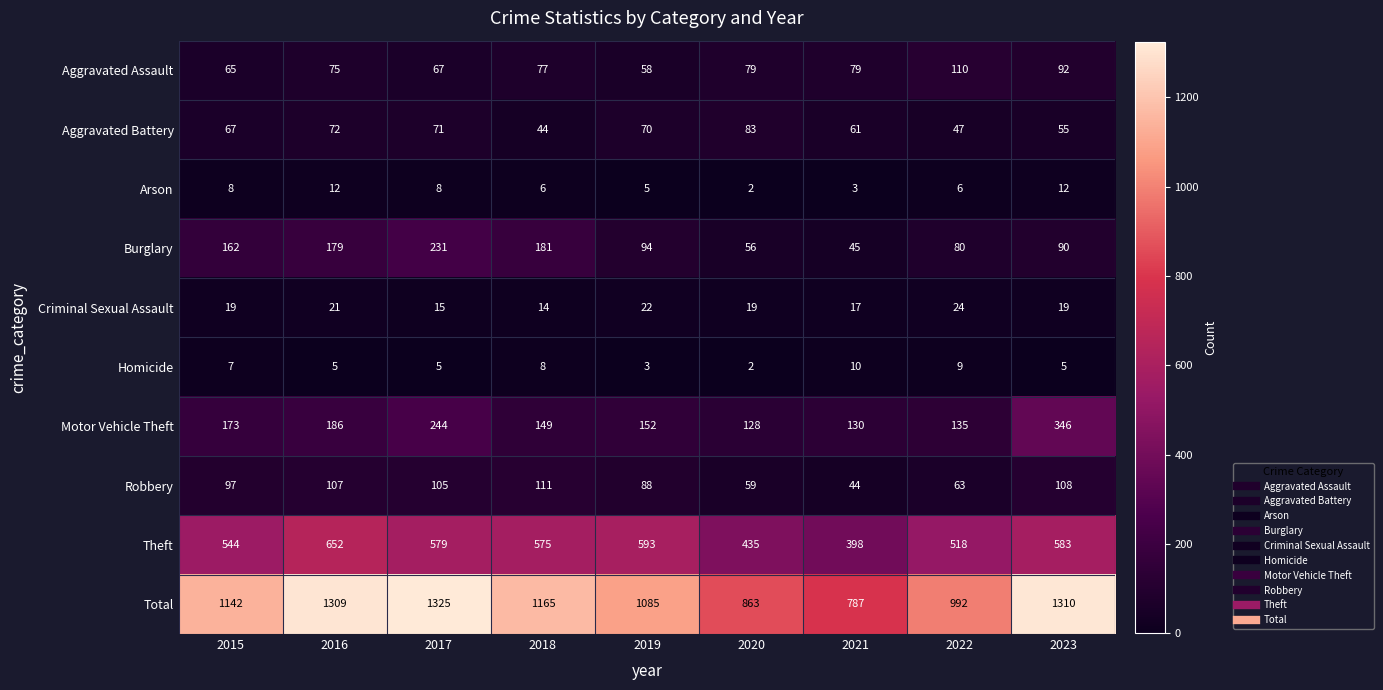

How many categories are shown in the chart?

9